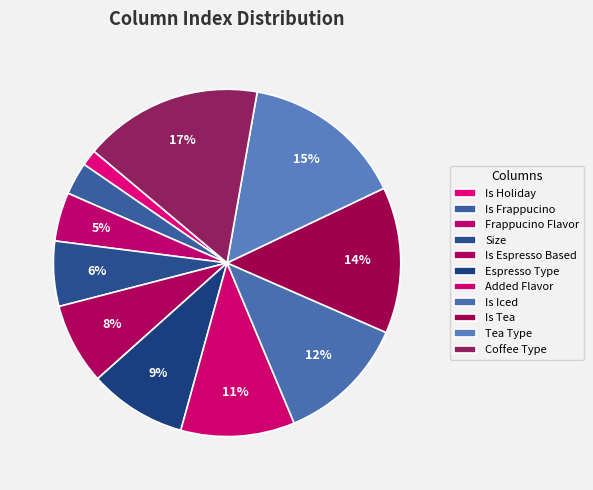

How many segments does this pie chart have?

11